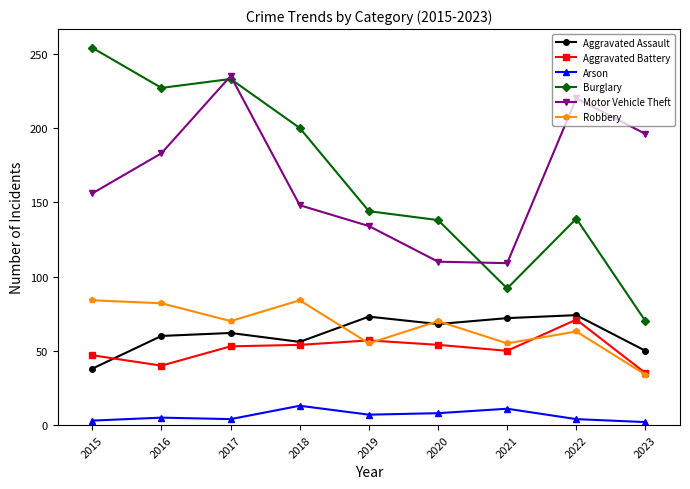

What is the approximate value of Aggravated Assault at 2023, to the nearest 5?

50